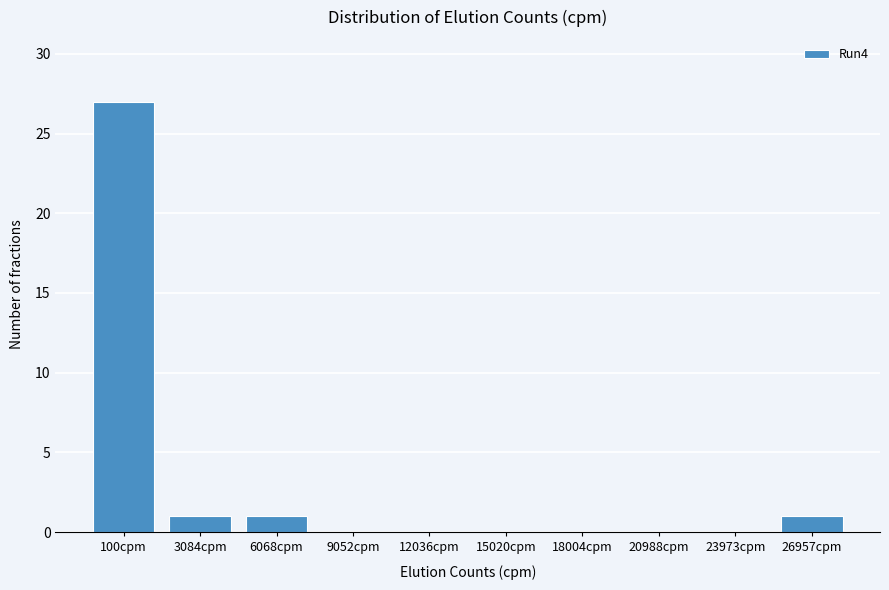

Reading left to right, extract all data points from this chart.

100cpm=27	3084cpm=1	6068cpm=1	9052cpm=0	12036cpm=0	15020cpm=0	18004cpm=0	20988cpm=0	23973cpm=0	26957cpm=1